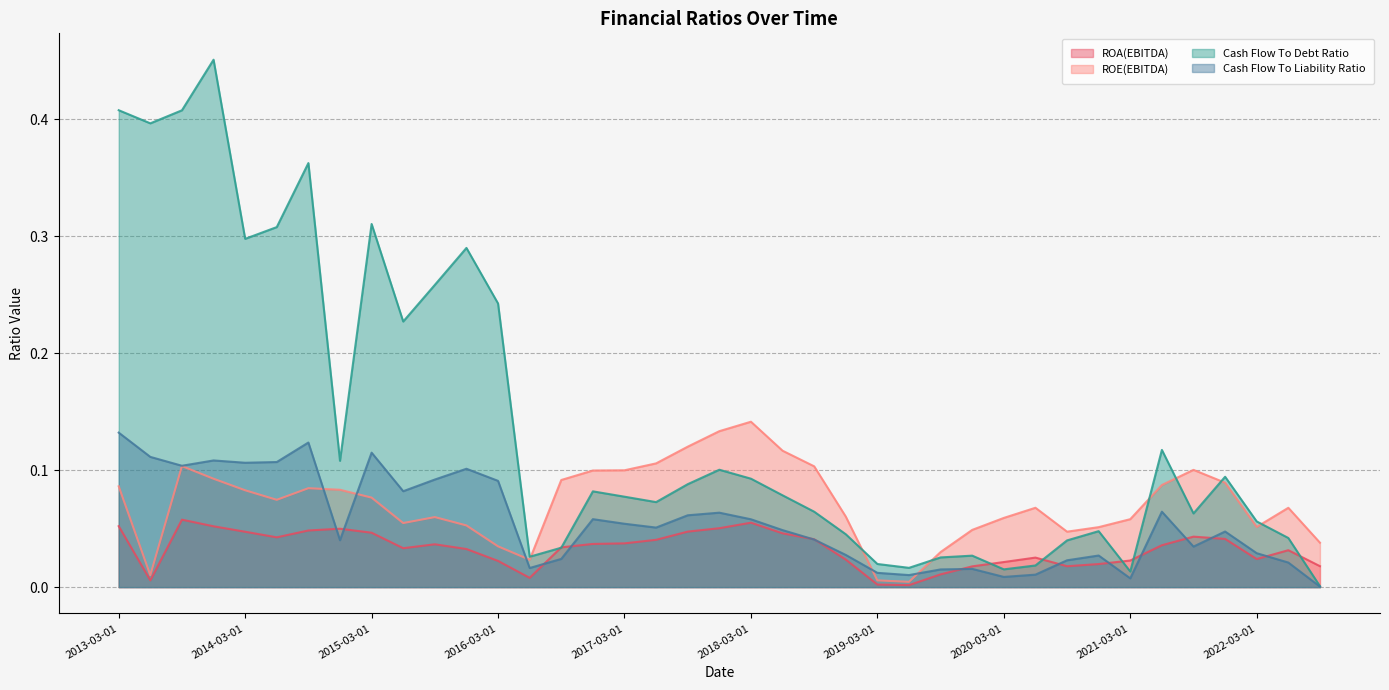

What is the label of the 15th point from the right?

2019-03-01